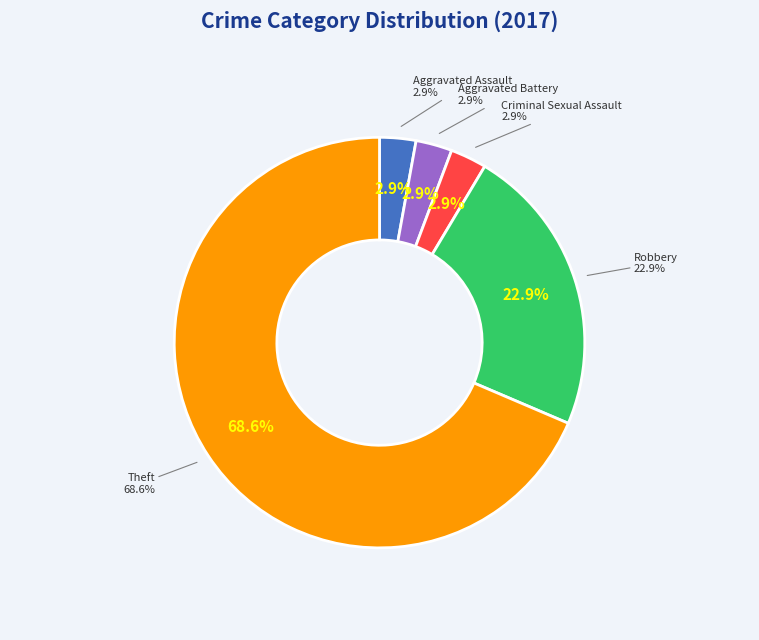

What percentage do Criminal Sexual Assault and Robbery together represent?

25.7%